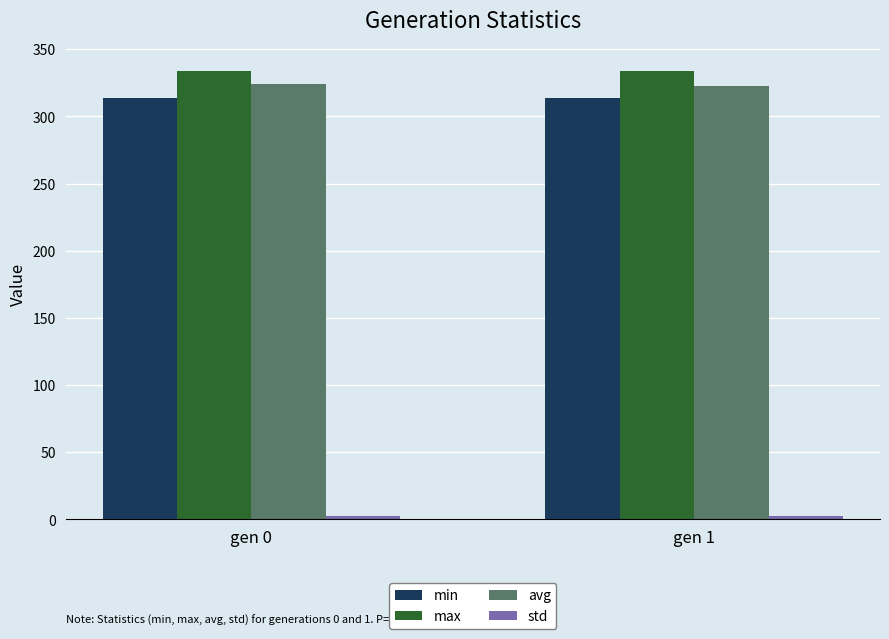

What is the value of the max bar at the 2nd from the left?

333.8